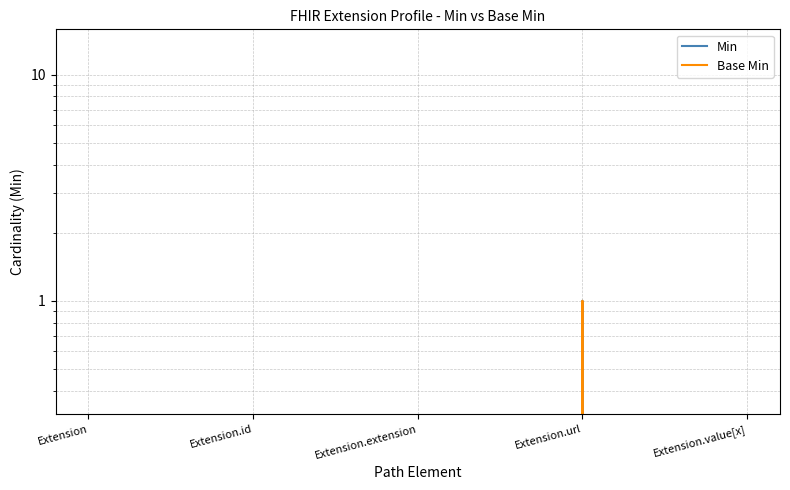

How many values in Min are above zero?

1